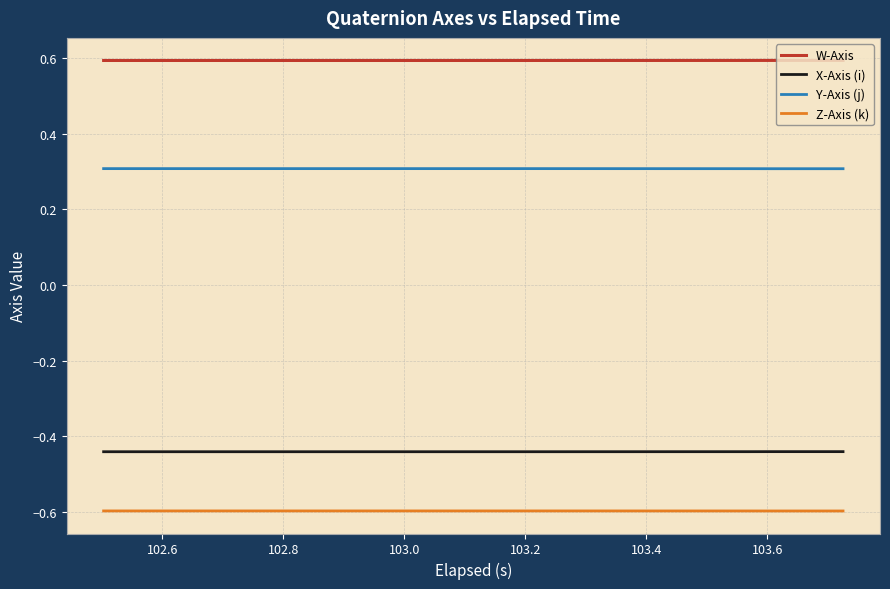

How many lines are shown in the chart?

4